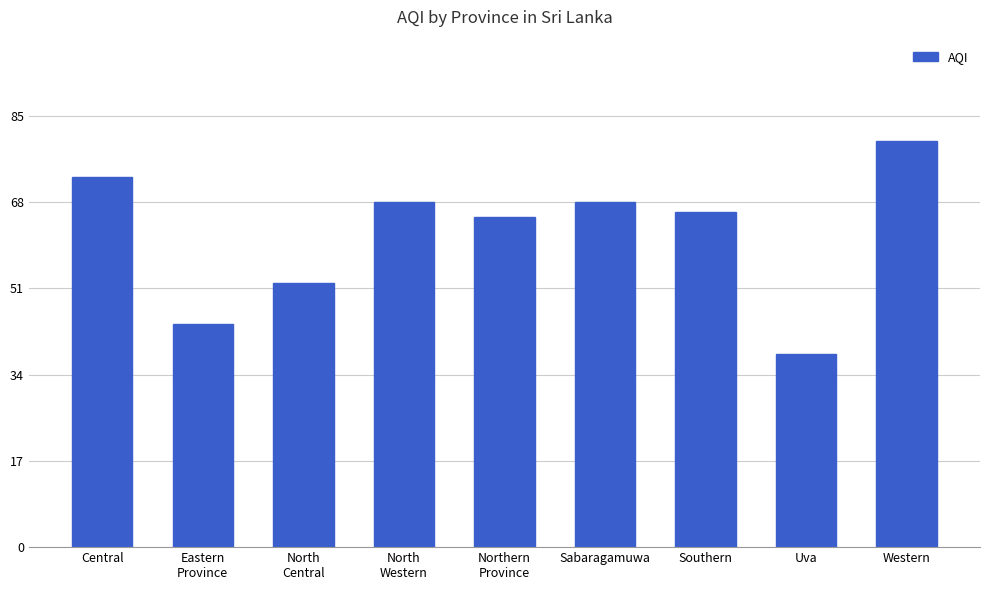

At which category does the chart reach its peak across all series?

Western